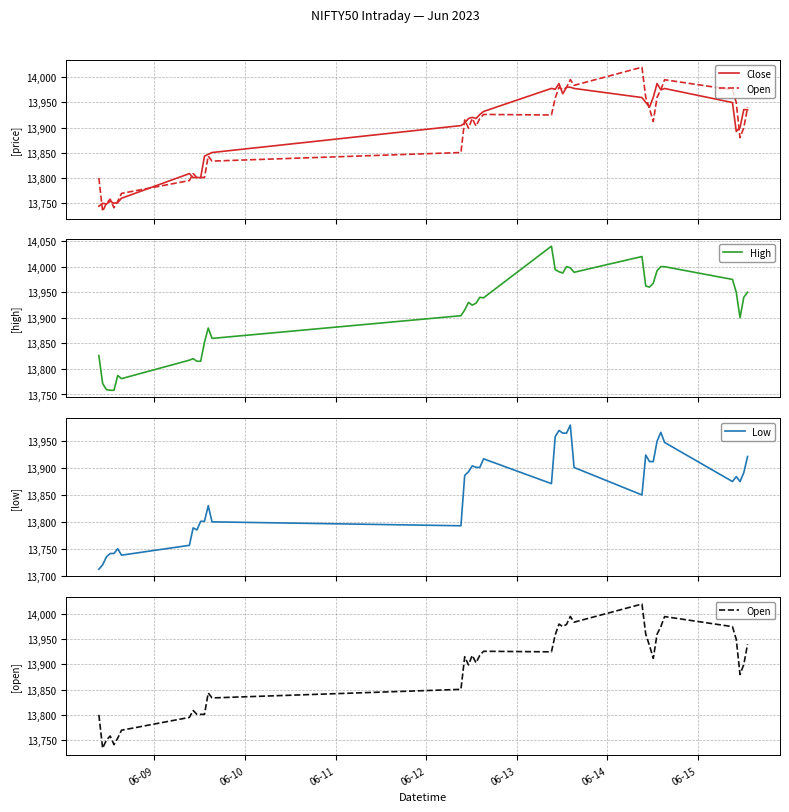

Is it true that Close equals 20272.7 at 29?

False